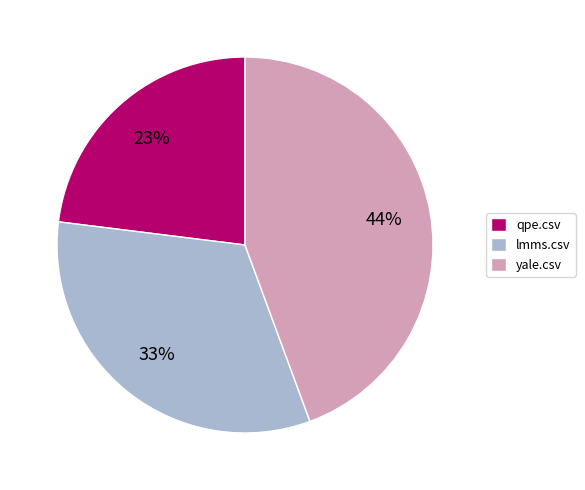

Does any single category account for the majority?

No